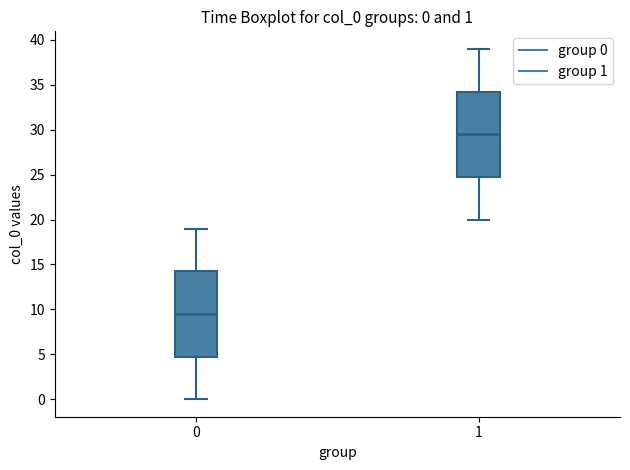

Which box has the highest median line?

1